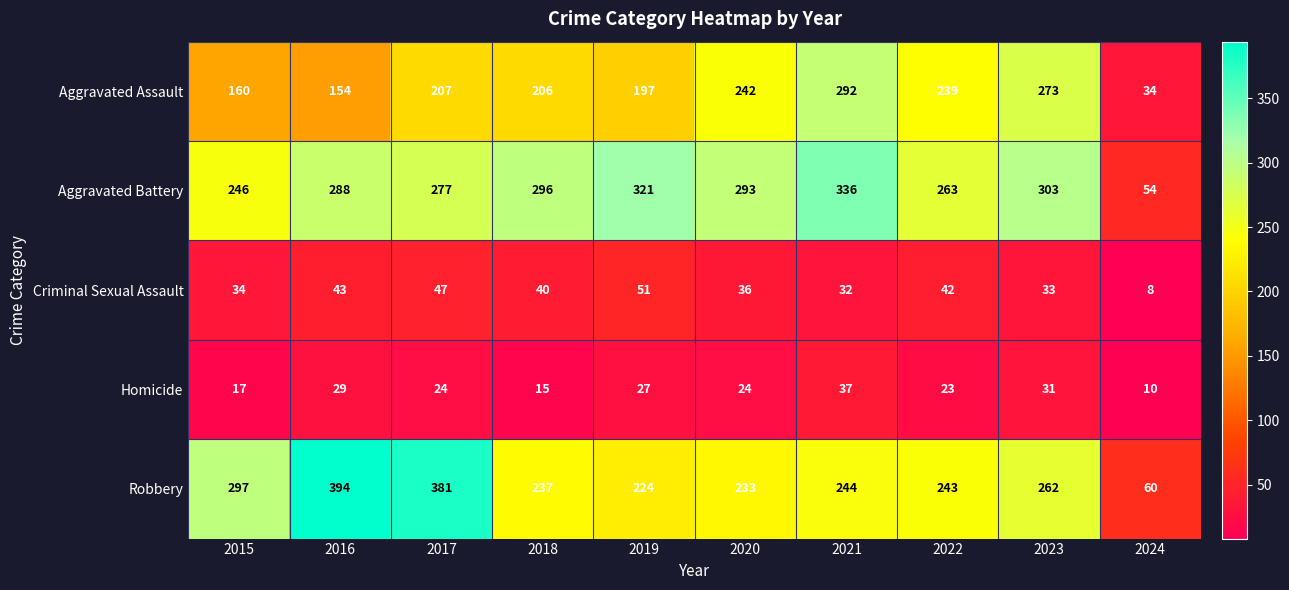

Which series has the largest total across all categories?

Aggravated Battery